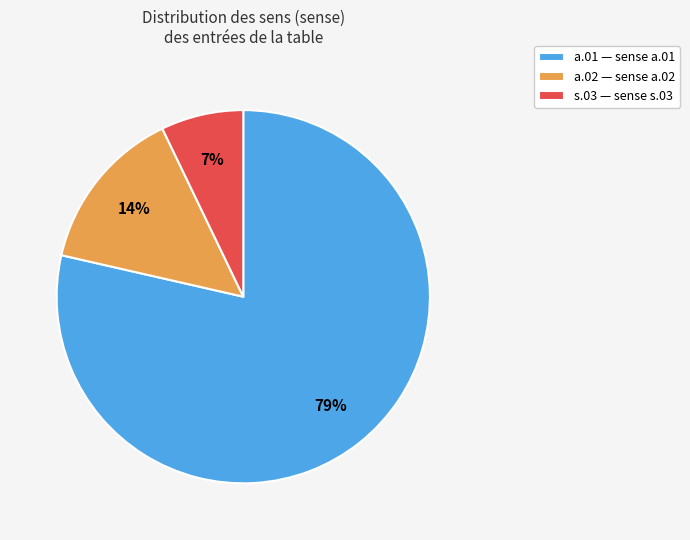

Is there a majority slice in this chart?

Yes